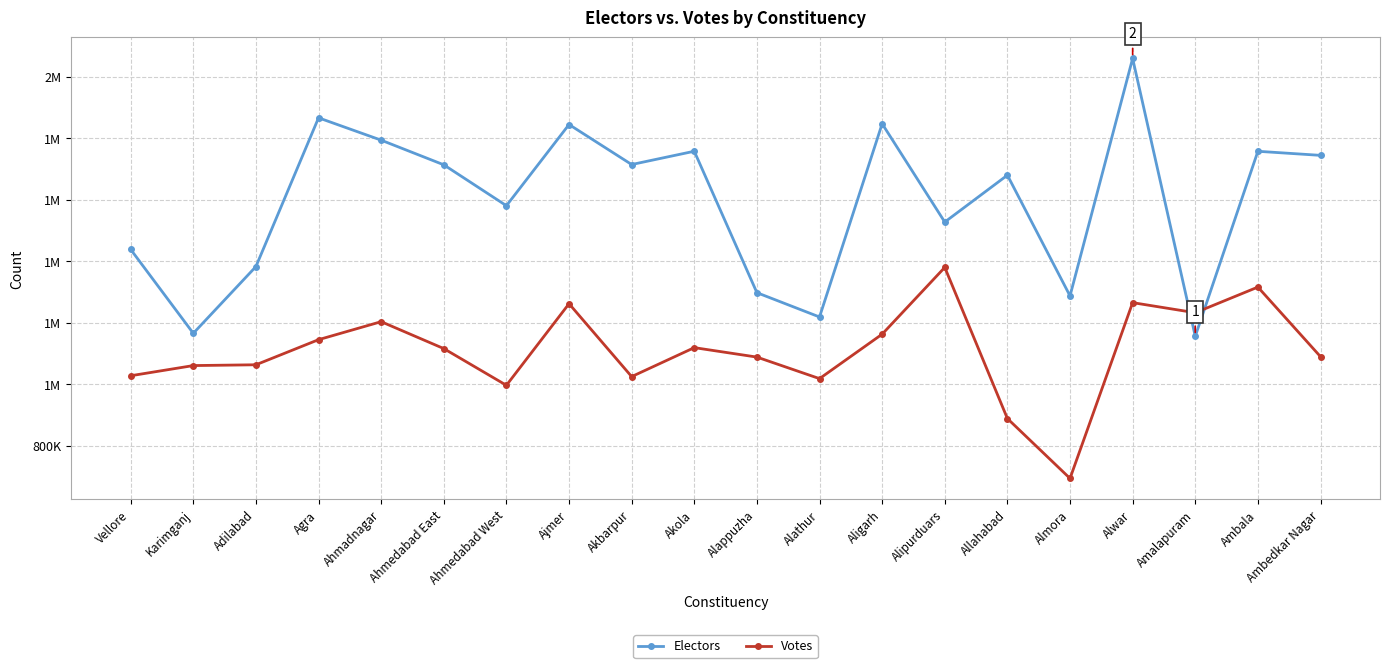

What are all the series names shown in the legend?

Electors, Votes